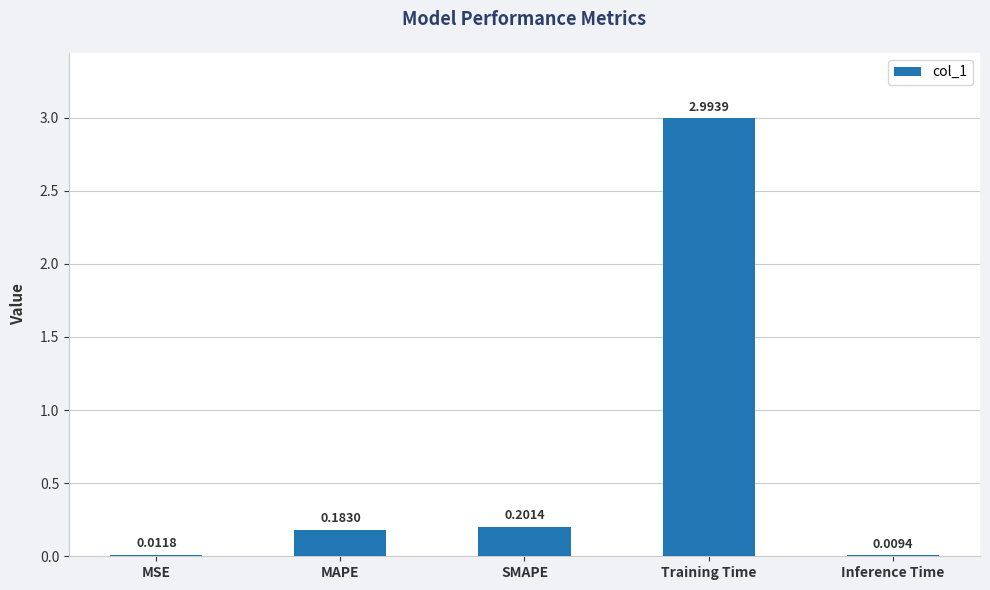

What is the sum of all values?

3.4